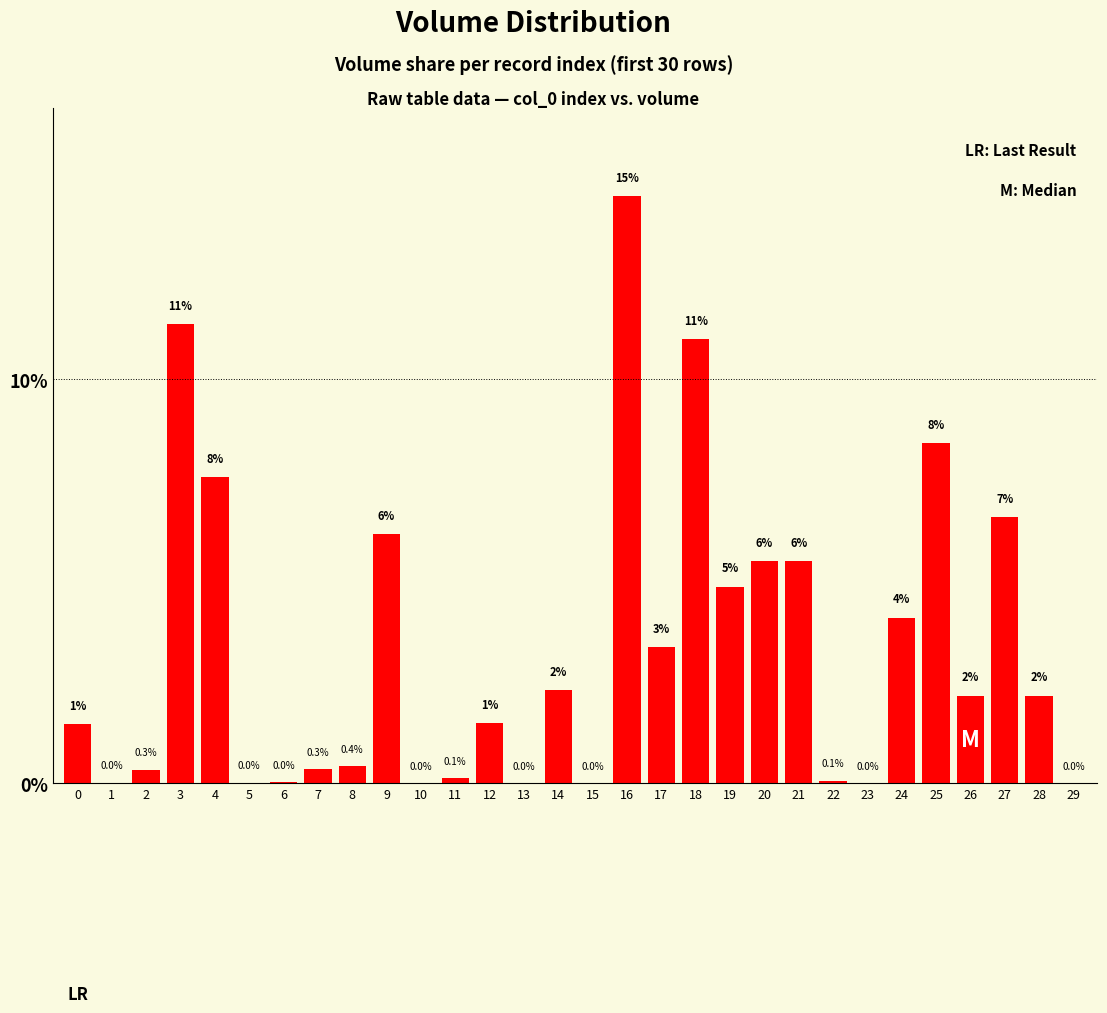

What is the greatest value displayed?

14.5